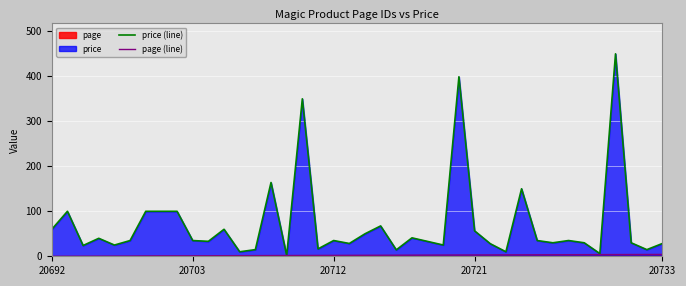

Which series has the widest spread of values?

price (line)